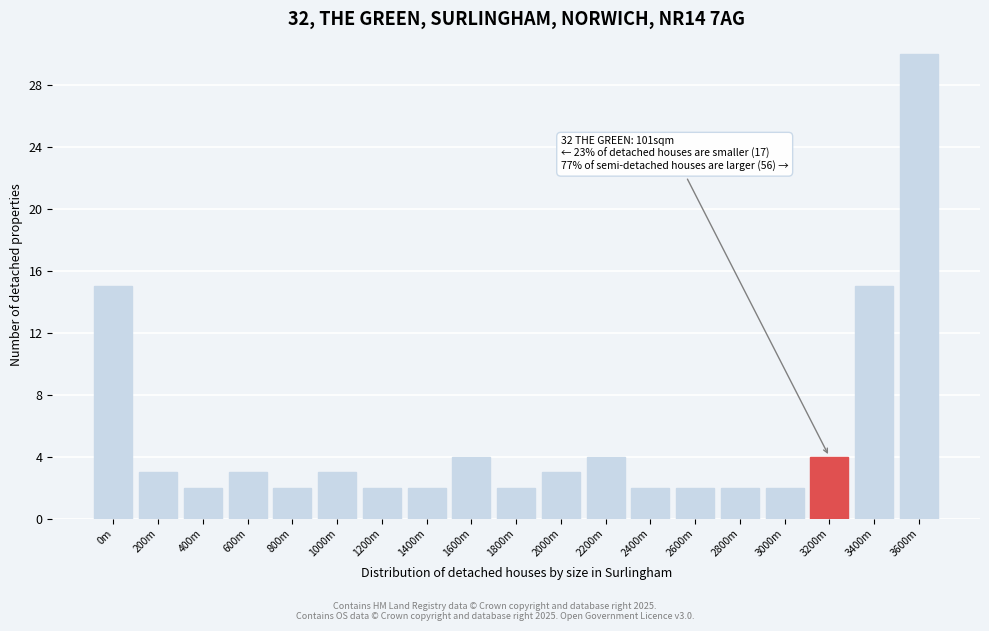

Reading right to left, what are all the values shown in this chart?

3600m=30	3400m=15	3200m=4	3000m=2	2800m=2	2600m=2	2400m=2	2200m=4	2000m=3	1800m=2	1600m=4	1400m=2	1200m=2	1000m=3	800m=2	600m=3	400m=2	200m=3	0m=15